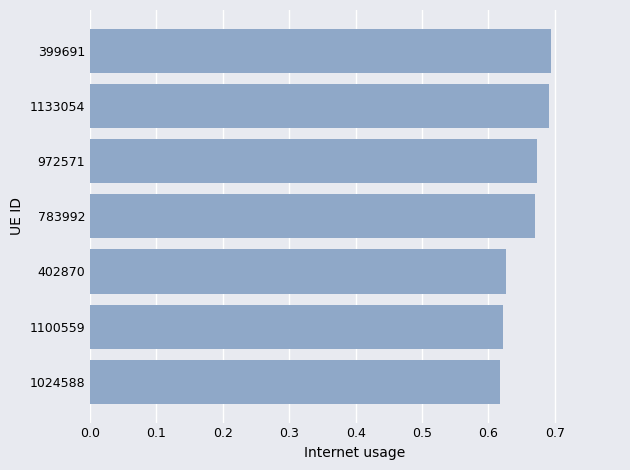

Is it true that the value at 1133054 is 0.7?

True